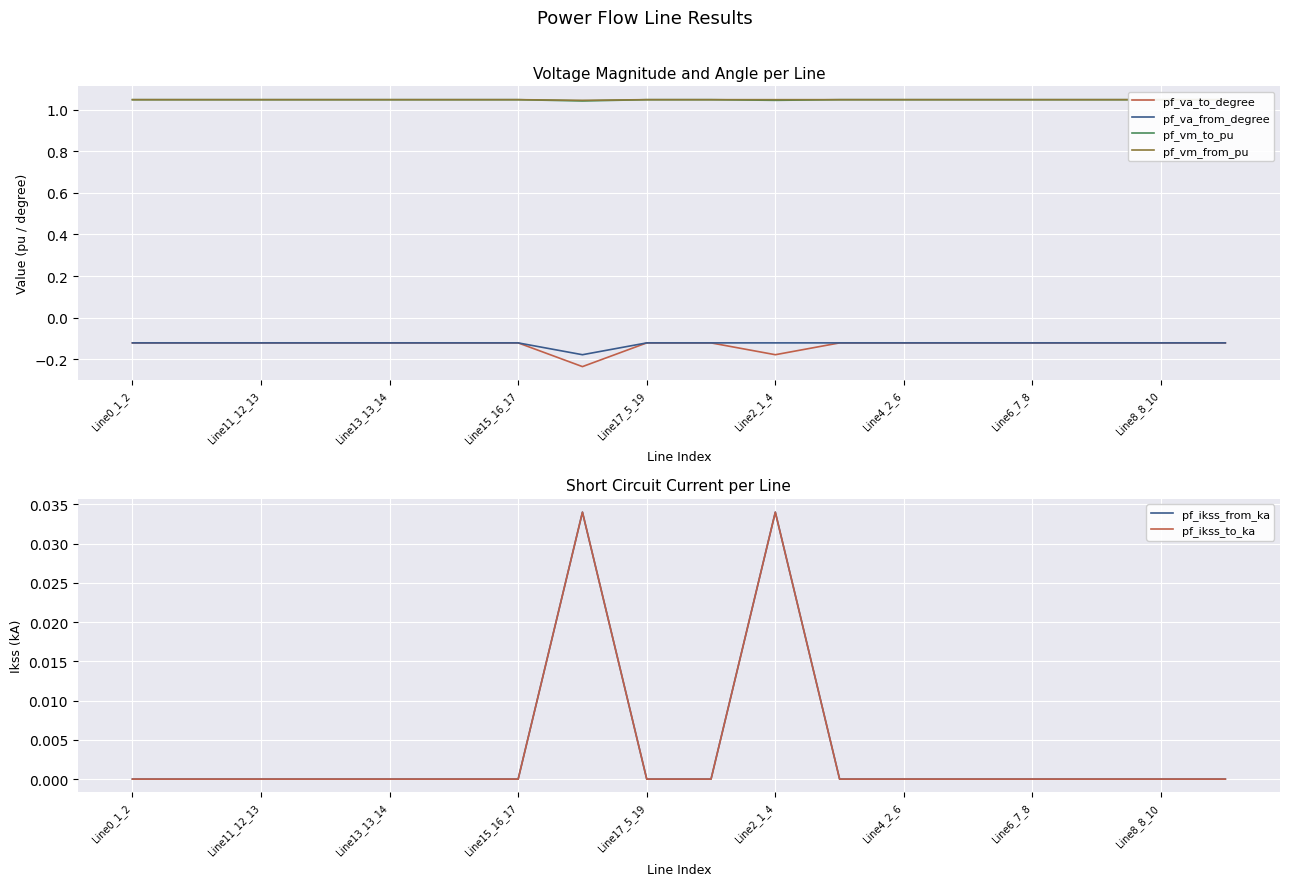

True or false: pf_vm_from_pu and pf_va_to_degree cross at least once.

False